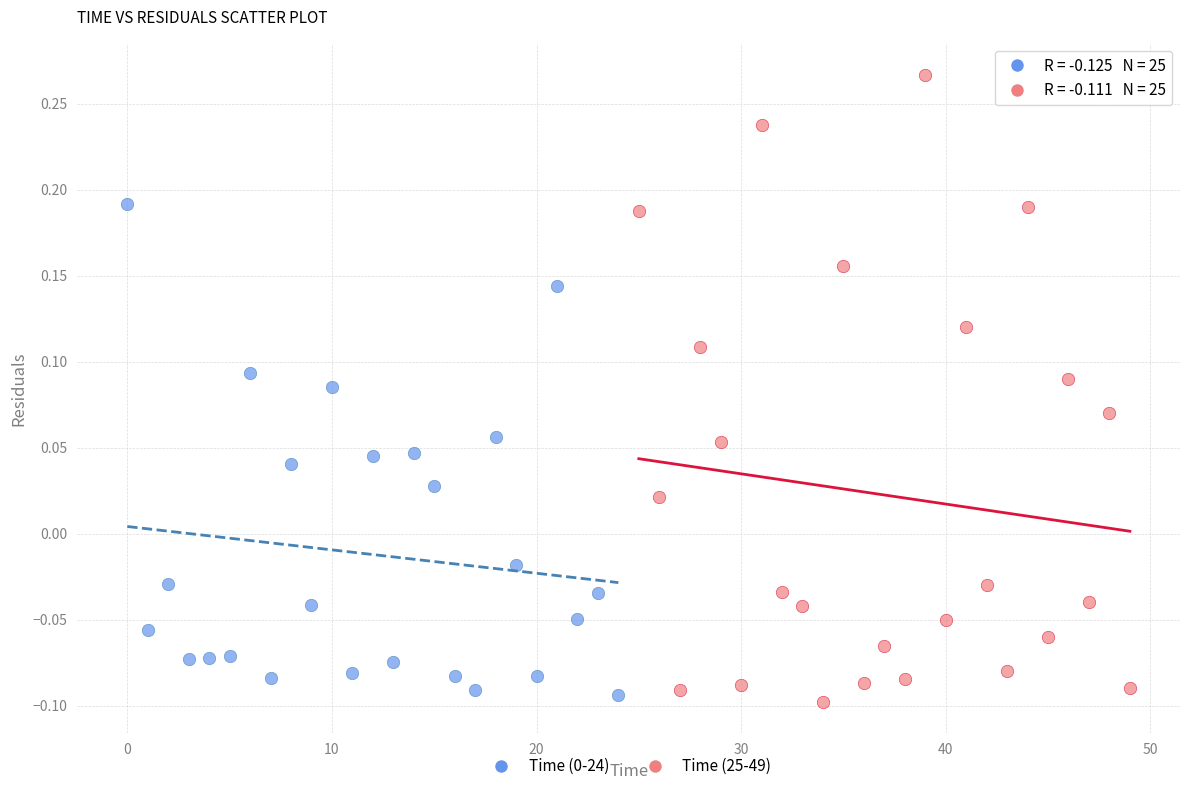

Which series reaches the maximum Y coordinate?

Time (25-49)